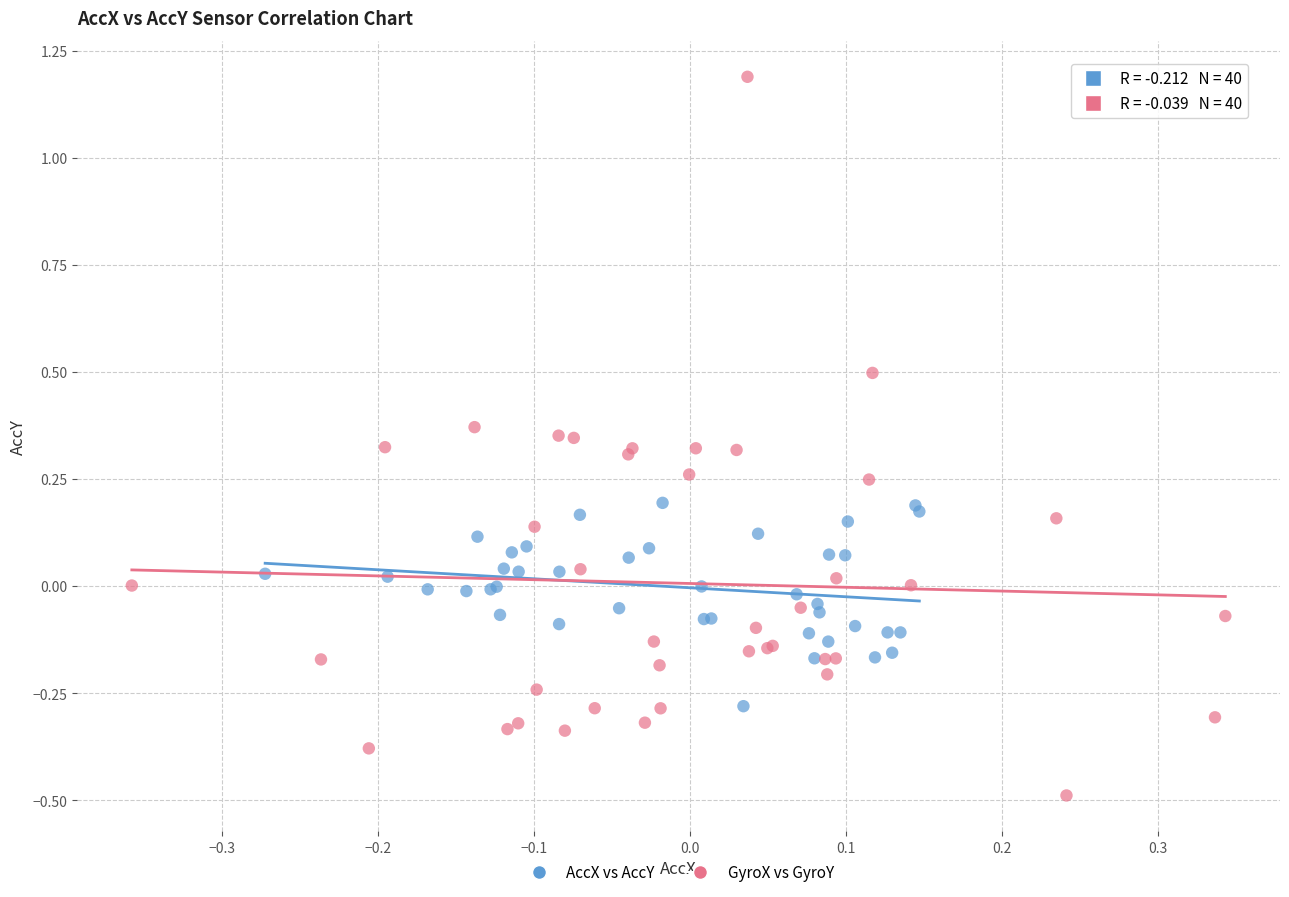

Which series has the widest spread of Y values?

GyroX vs GyroY